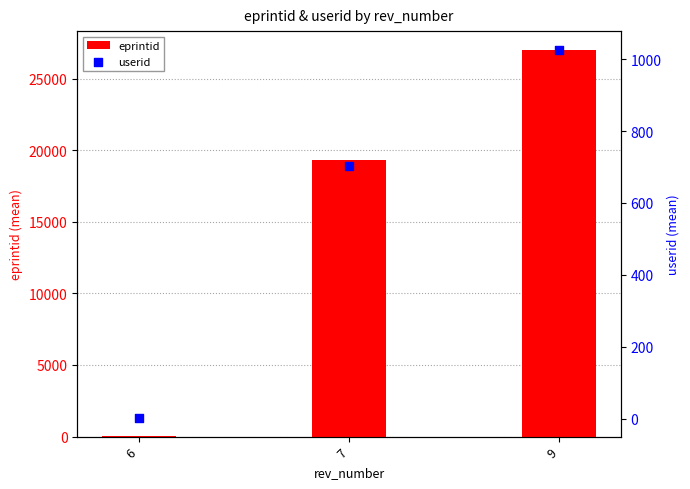

At how many categories does at least one series exceed 17481?

2